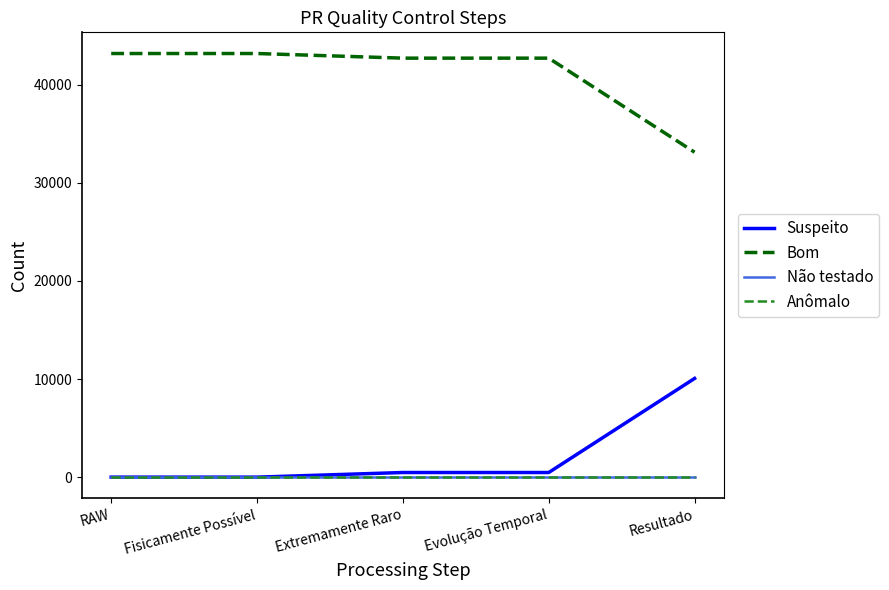

True or false: Anômalo has a value of 0 at Resultado.

True